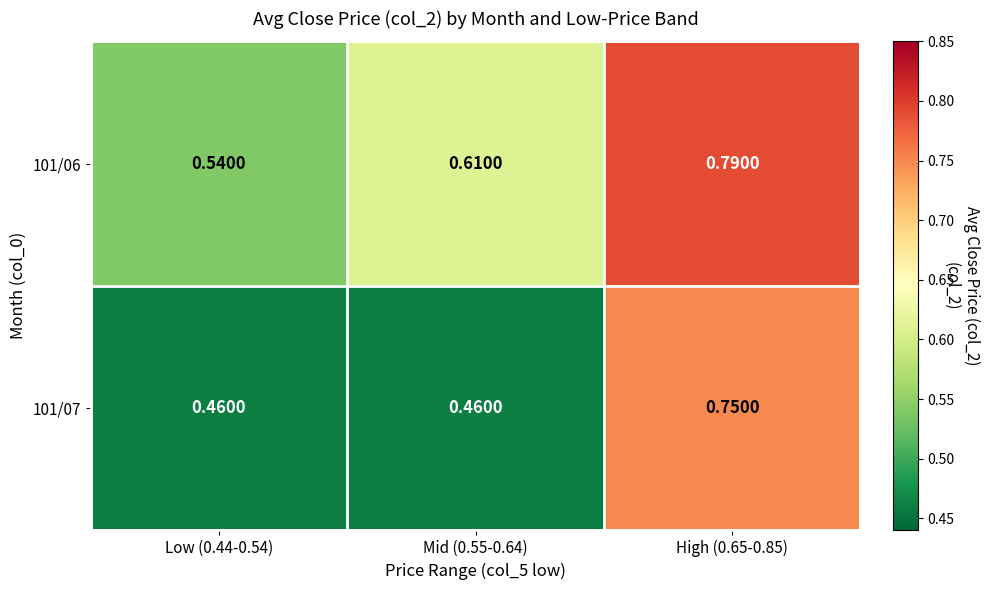

How many distinct data groups are displayed?

2